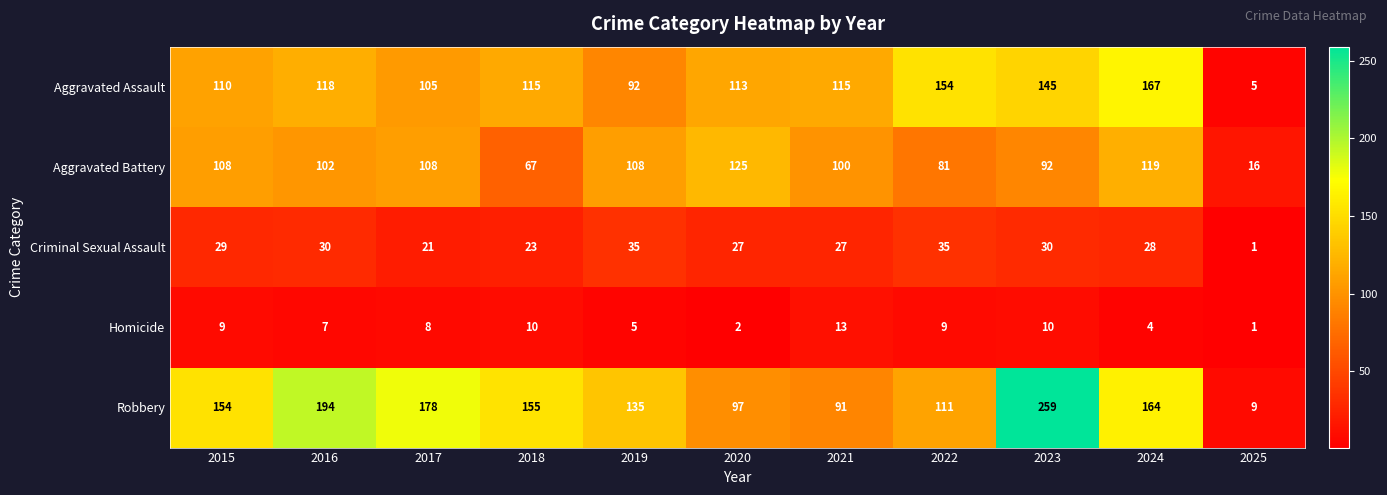

What is the total value across all series at 2023?

536